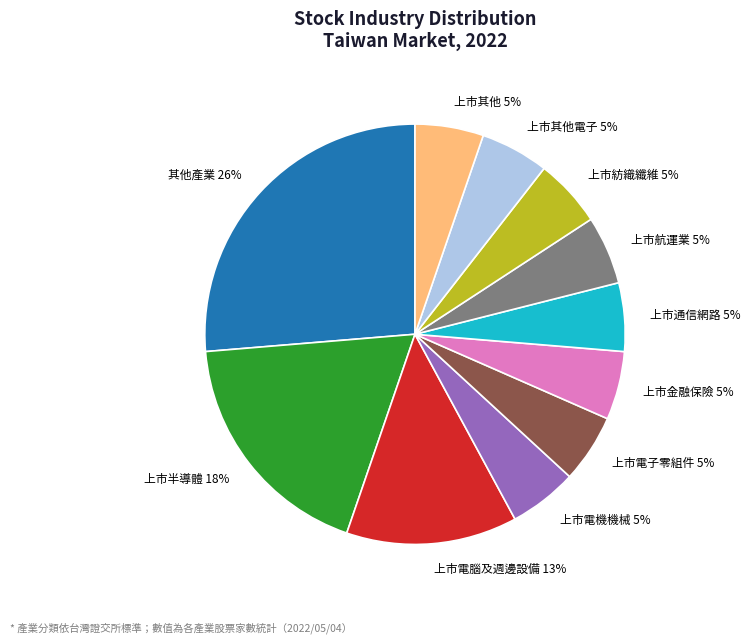

The 上市金融保險 slice represents 1% of the pie. True or false?

False